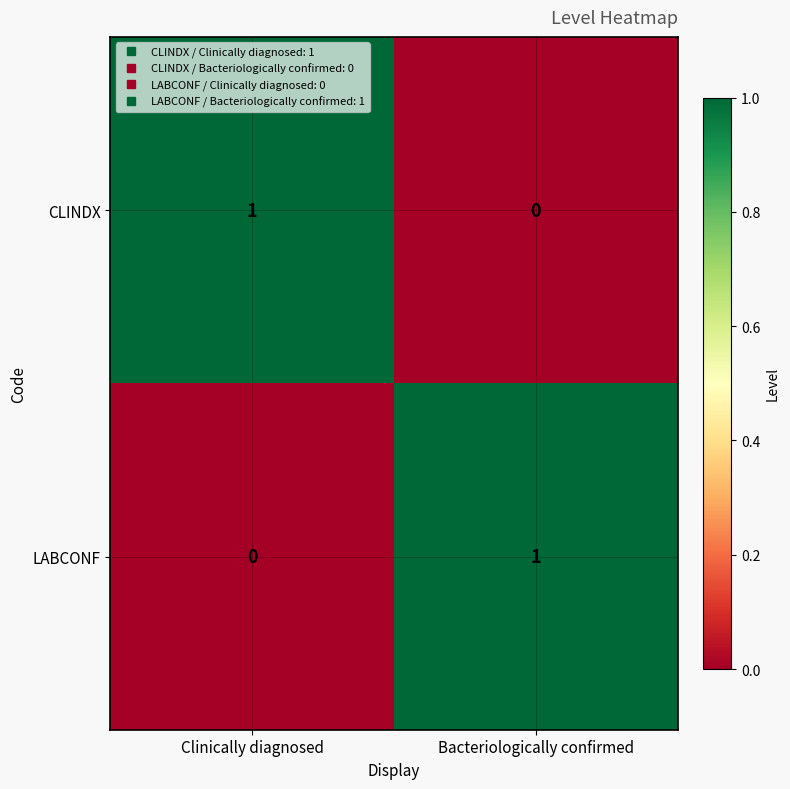

What is the greatest value displayed?

1